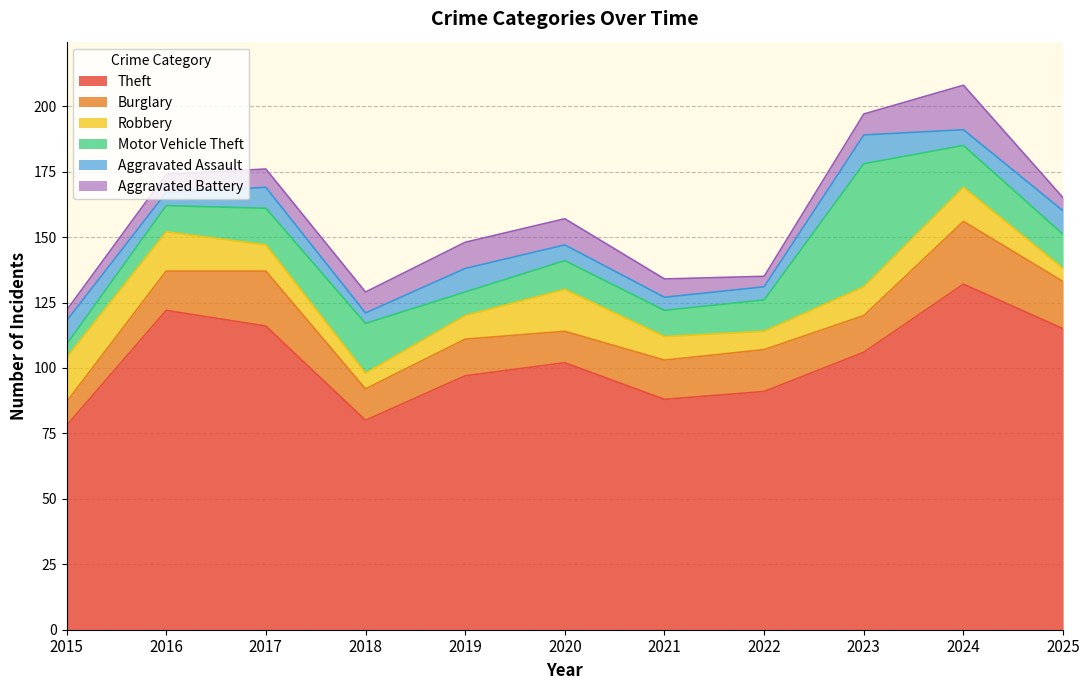

True or false: Aggravated Assault has more than 0 points higher than both neighbors.

True